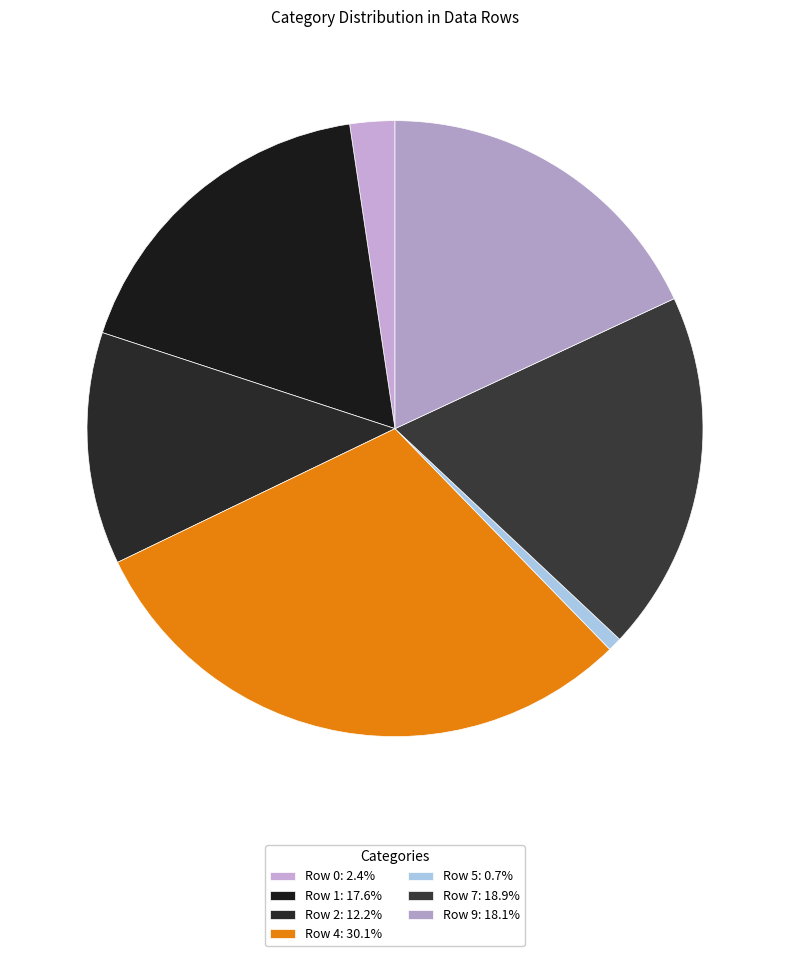

To the nearest percent, what is the combined percentage of Row 5 and Row 4?

31%